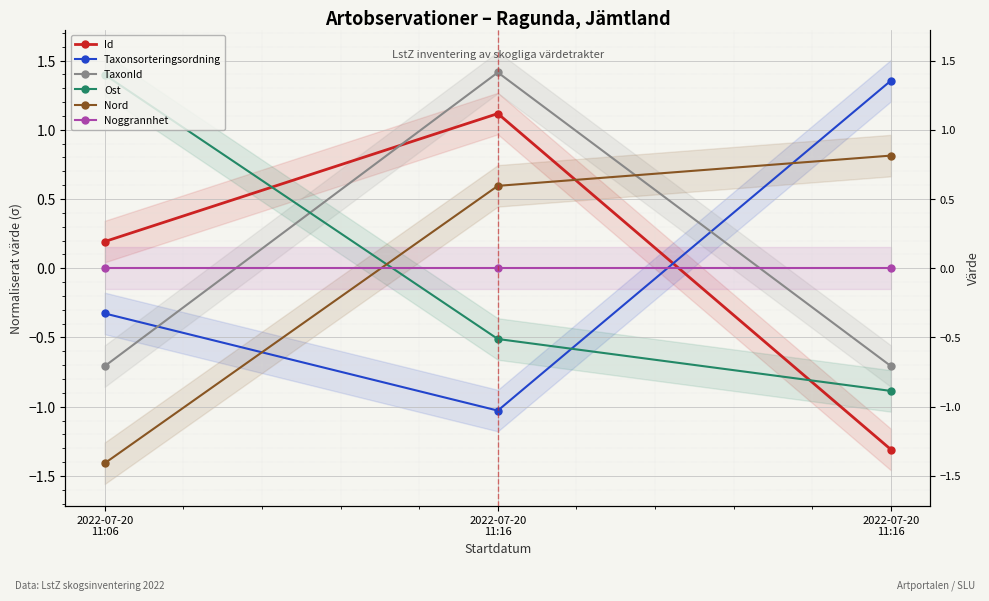

How many values in Nord are above zero?

2